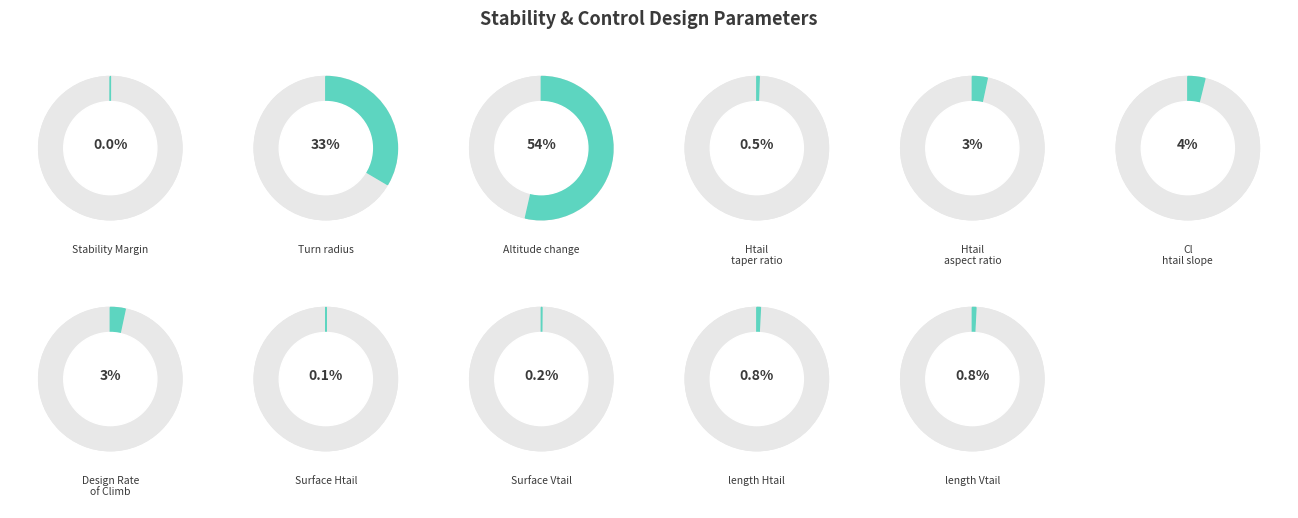

To the nearest percent, what is the average slice percentage?

9%